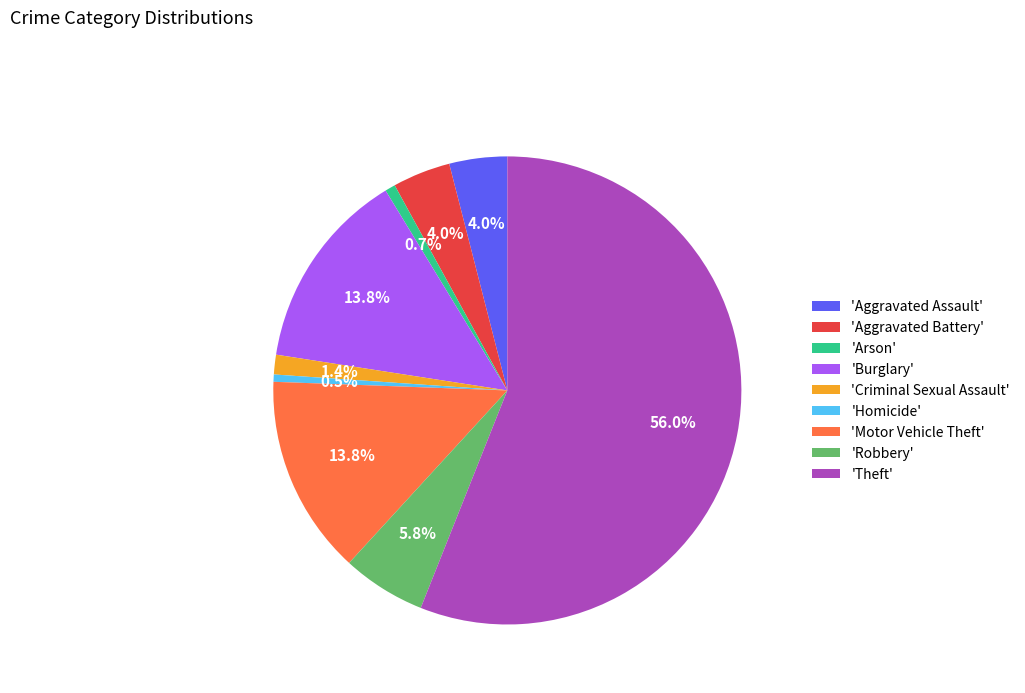

Count the number of slices in the pie.

9